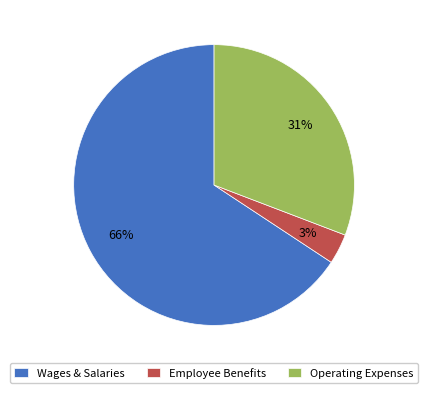

Rank the categories by value from highest to lowest.

Wages & Salaries, Operating Expenses, Employee Benefits